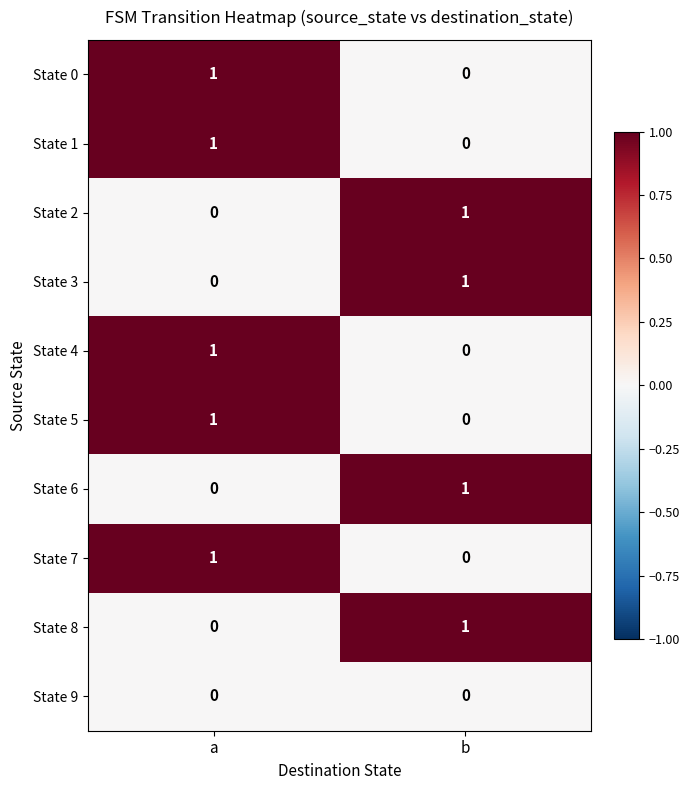

What is the difference between the highest and lowest values at a?

1